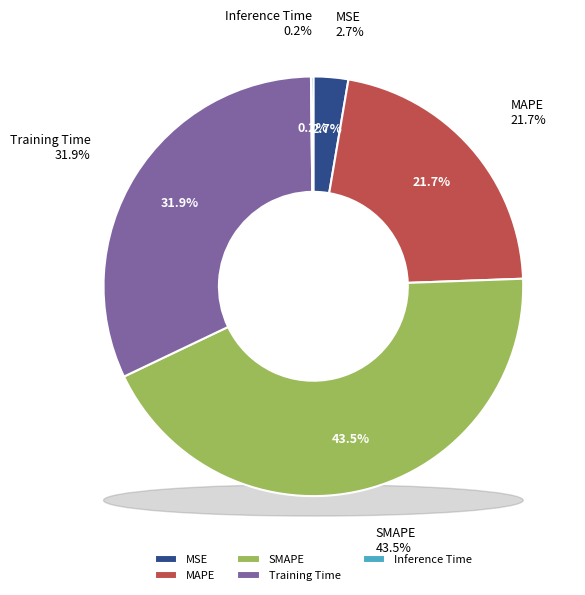

Count the number of slices in the pie.

5